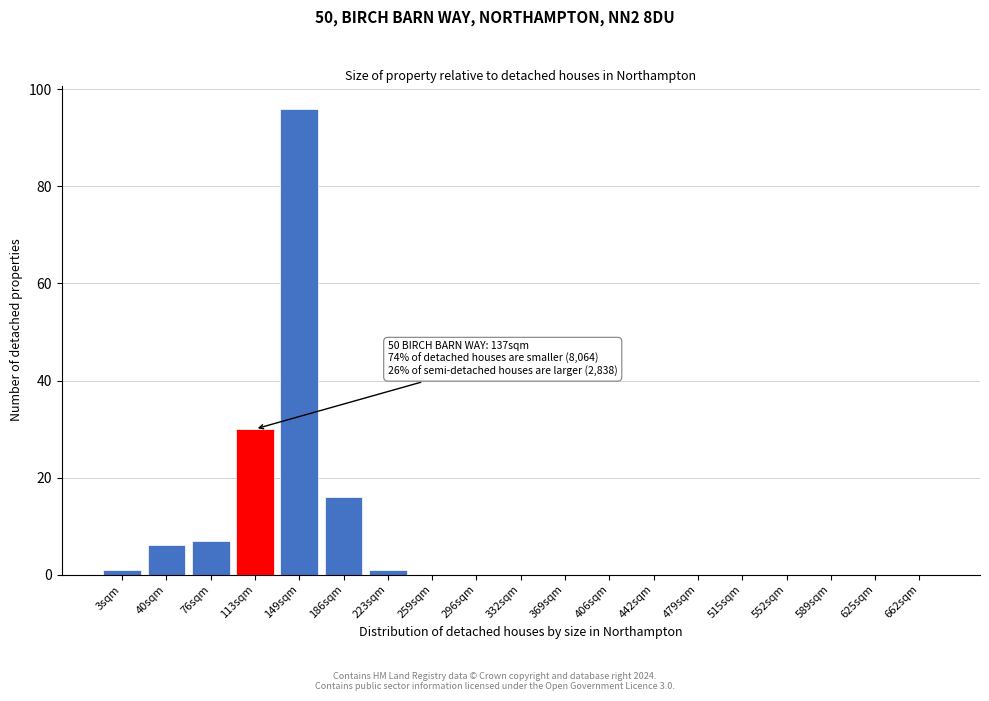

Reading left to right, what are all the values shown in this chart?

3sqm=1	40sqm=6	76sqm=7	113sqm=30	149sqm=96	186sqm=16	223sqm=1	259sqm=0	296sqm=0	332sqm=0	369sqm=0	406sqm=0	442sqm=0	479sqm=0	515sqm=0	552sqm=0	589sqm=0	625sqm=0	662sqm=0